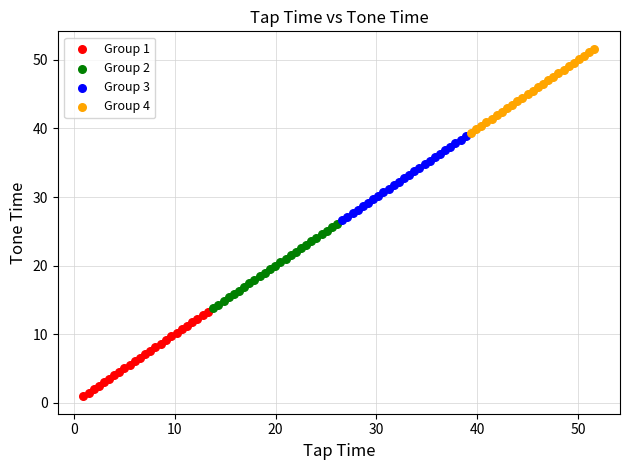

What are all the series names shown in the legend?

Group 1, Group 2, Group 3, Group 4